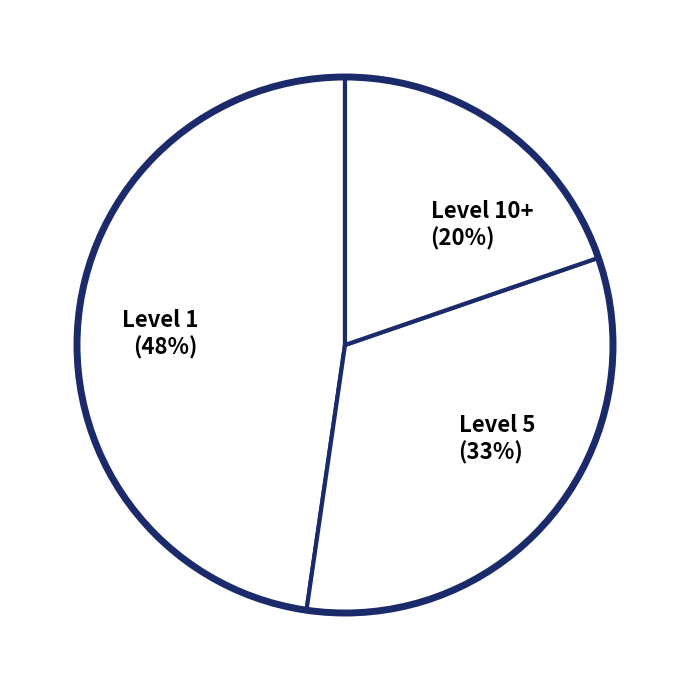

Which slice is the smallest?

Level 10+